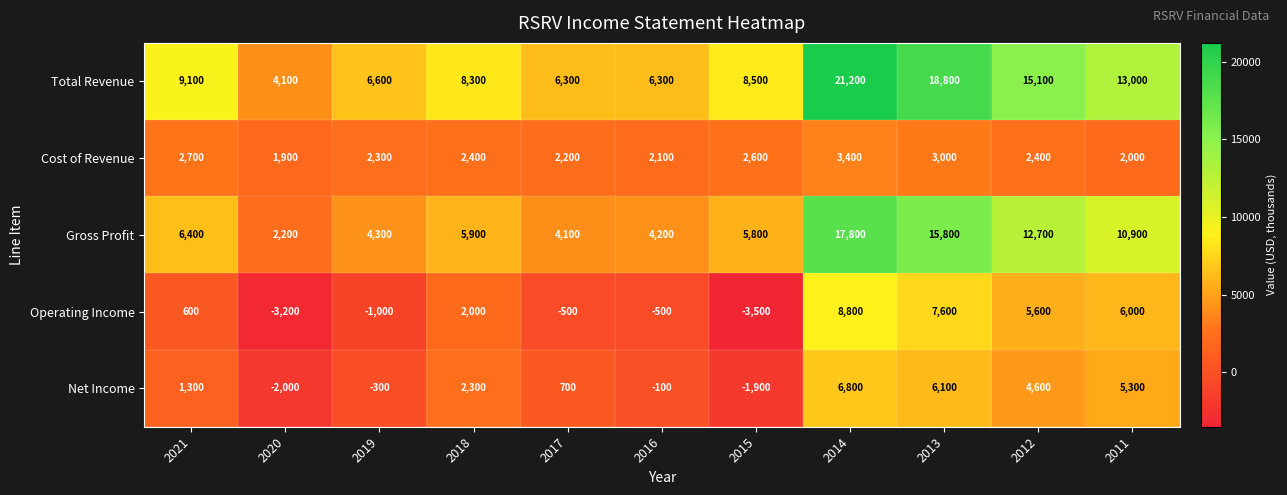

The Gross Profit series shows 1713 at 2015. True or false?

False